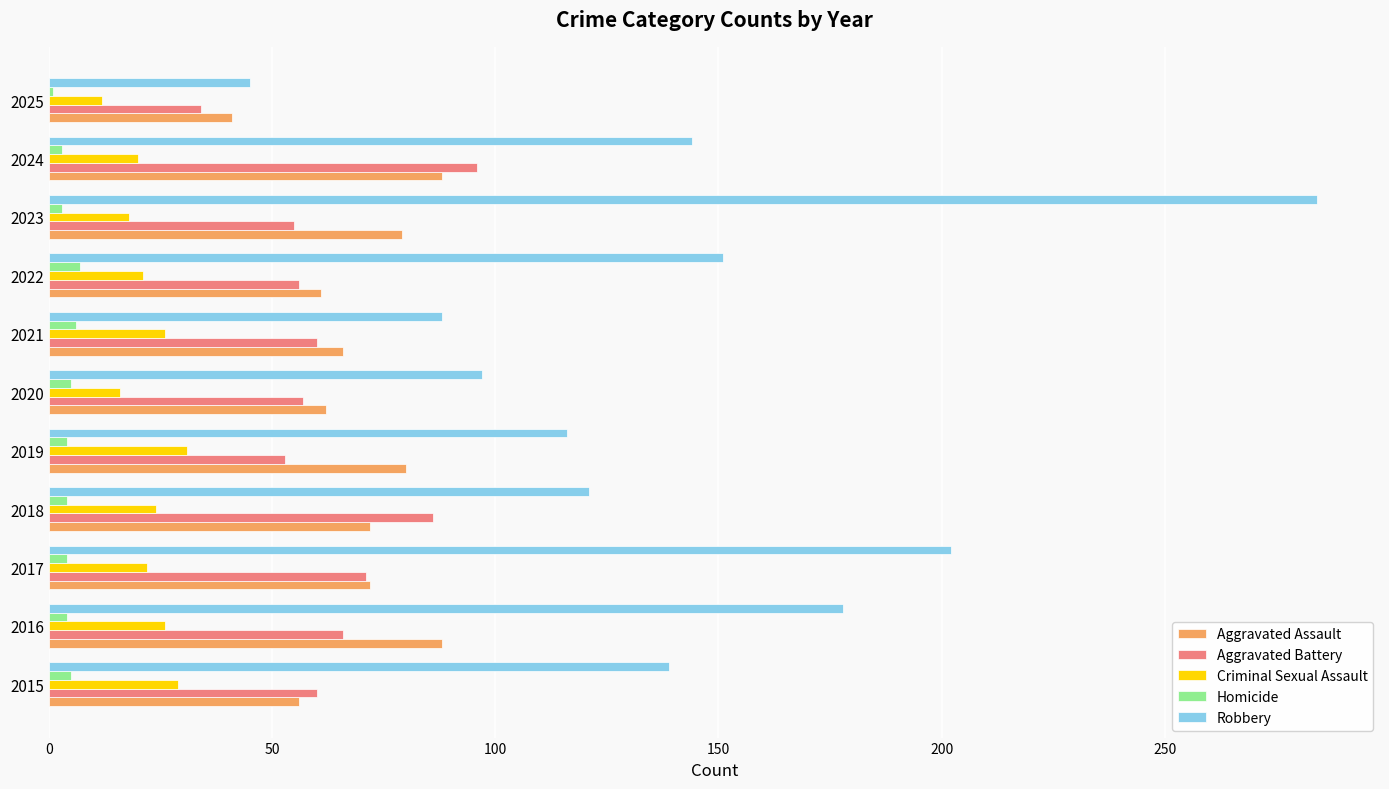

List the series in order of their peak value, highest first.

Robbery, Aggravated Battery, Aggravated Assault, Criminal Sexual Assault, Homicide